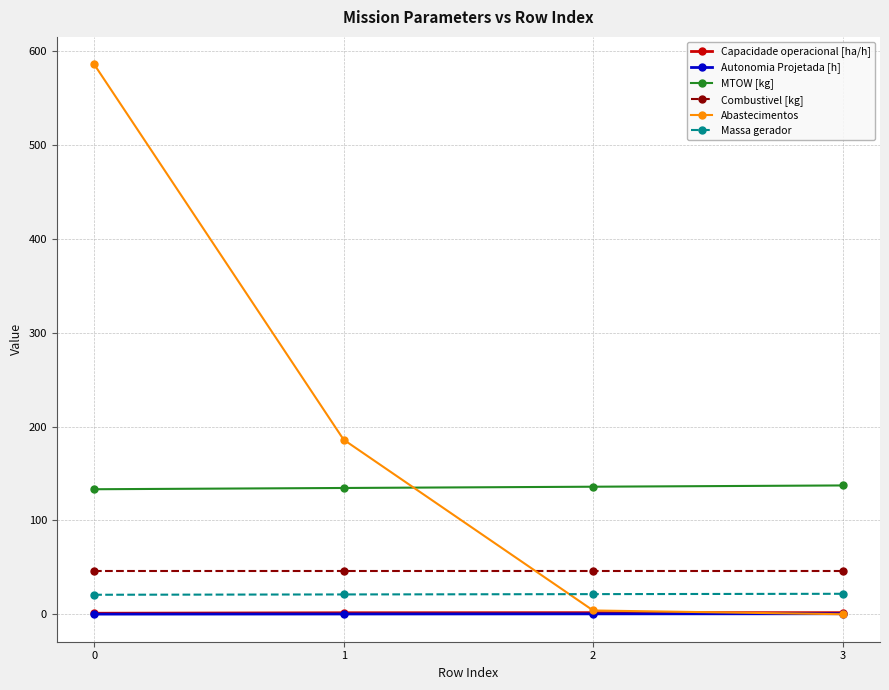

Does the chart have visible grid lines?

Yes